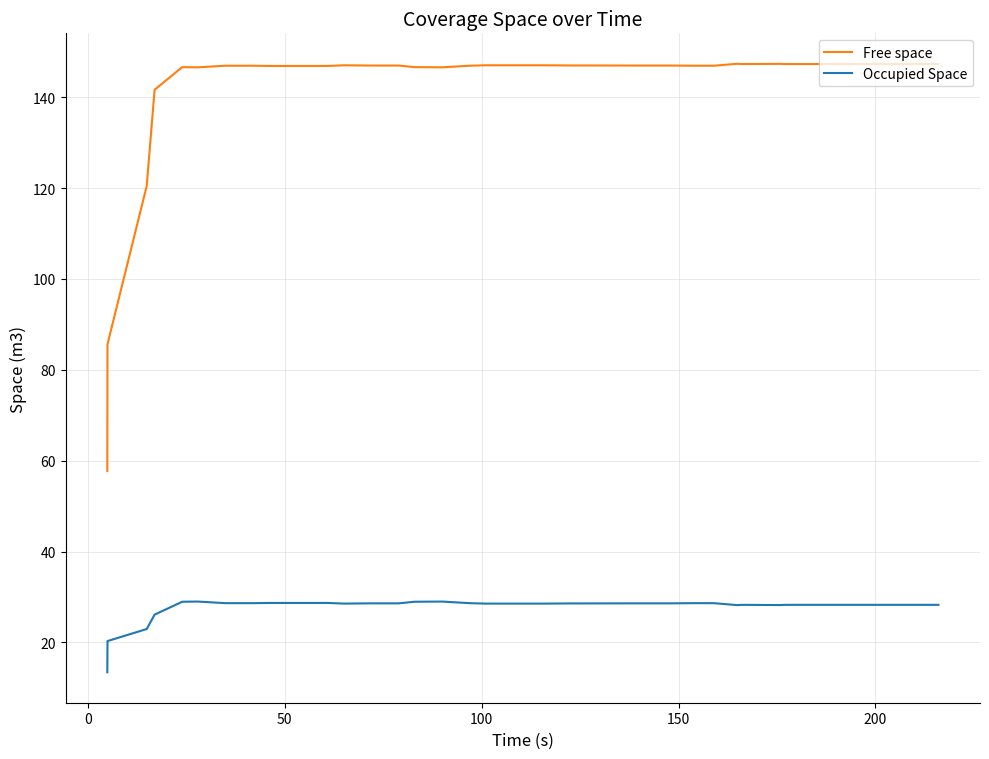

True or false: Occupied Space and Free space cross at least once.

False